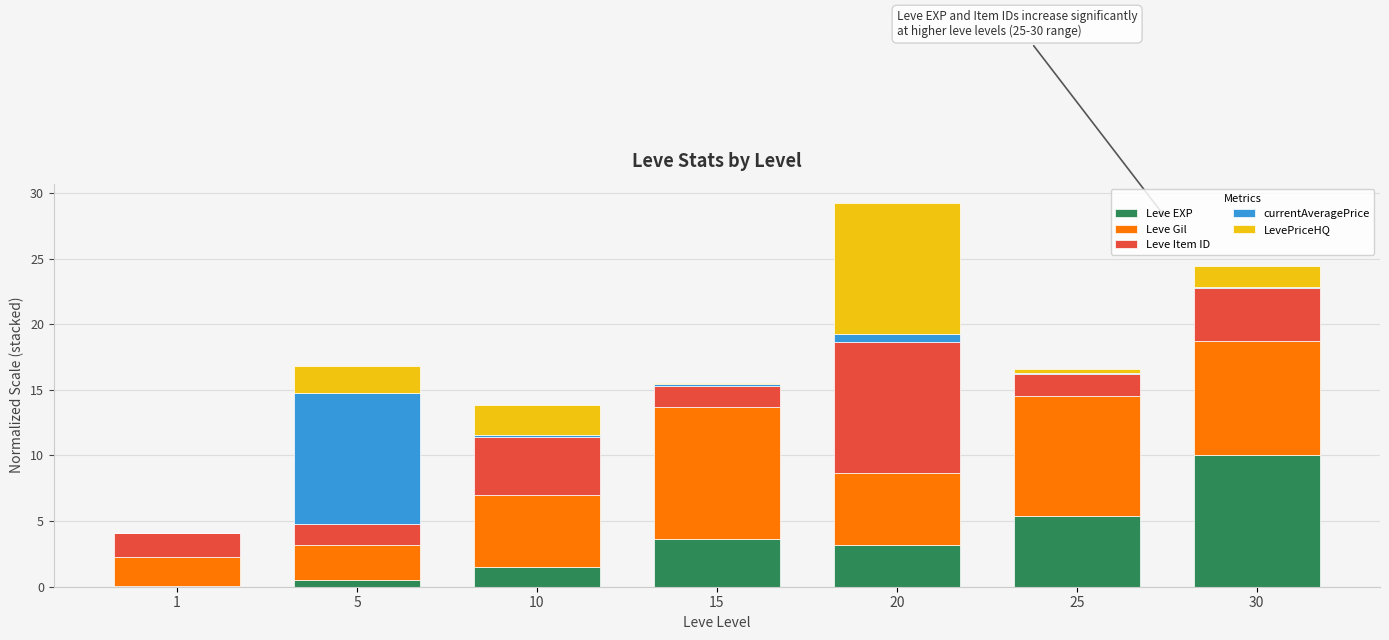

True or false: Leve EXP has a value of 3.7 at 15.

True